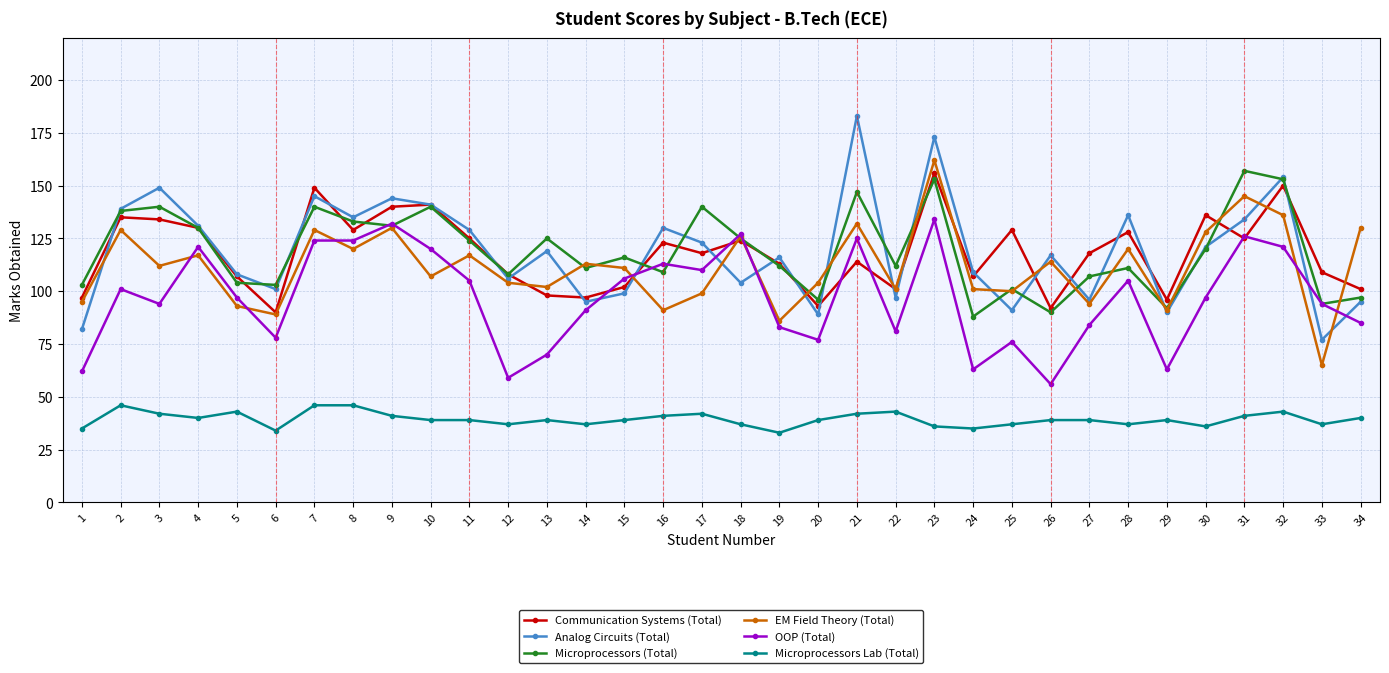

What is the minimum value for Analog Circuits (Total)?

77